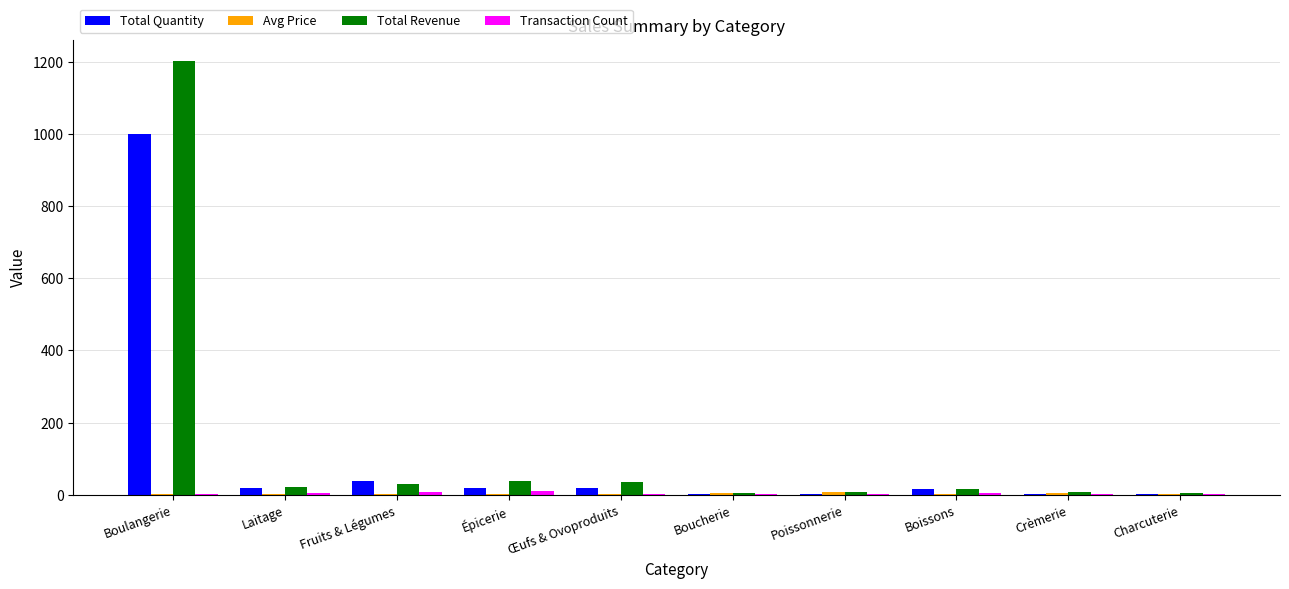

What is the greatest value displayed?

1201.2